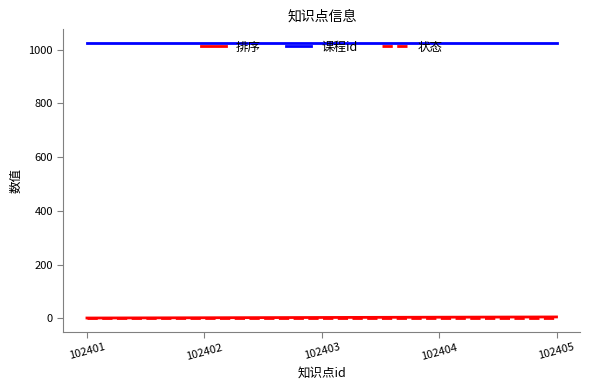

True or false: 状态 and 课程id cross at least once.

False